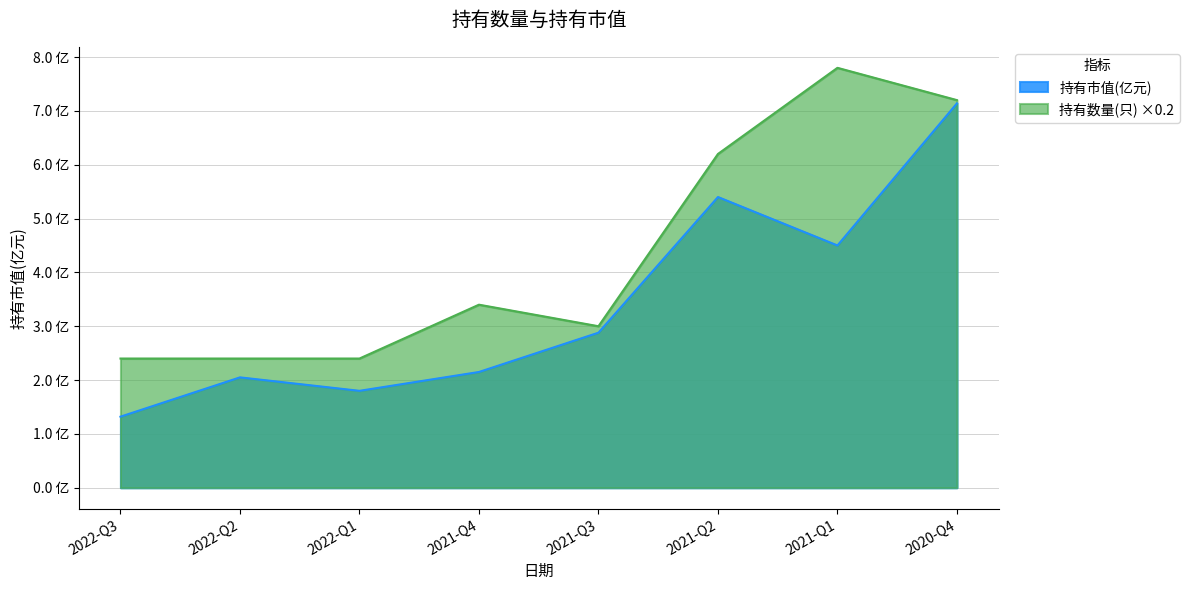

Does the chart display data point markers on the line(s)?

No